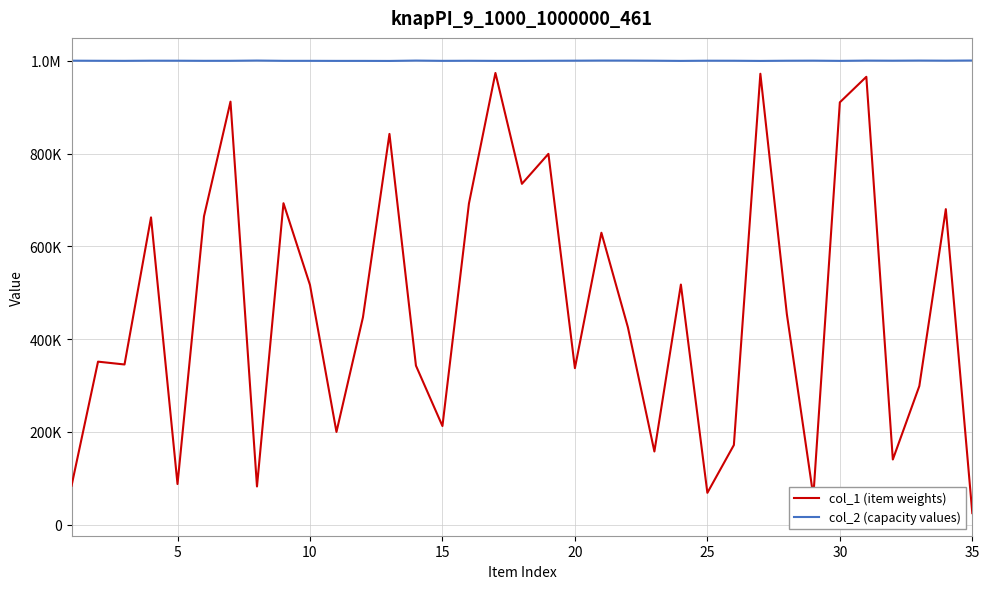

Is this an area chart (filled region under the line)?

No